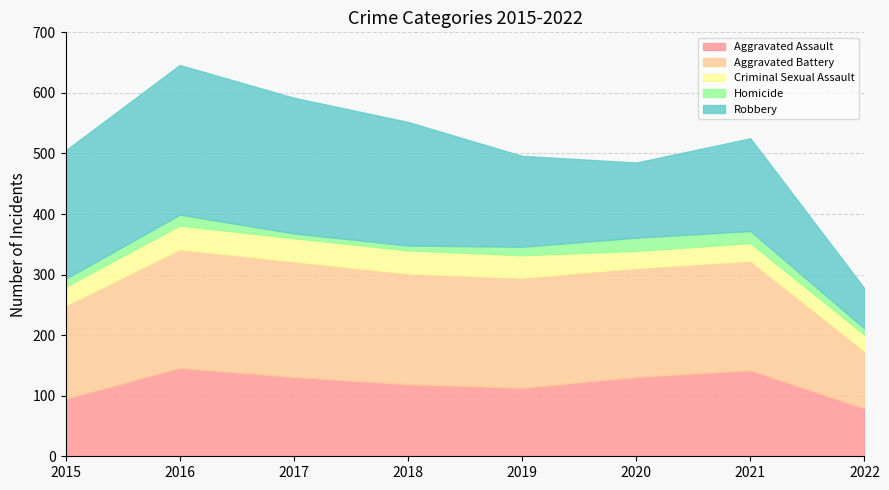

What is the difference between the Criminal Sexual Assault values at 2020 and 2021?

1